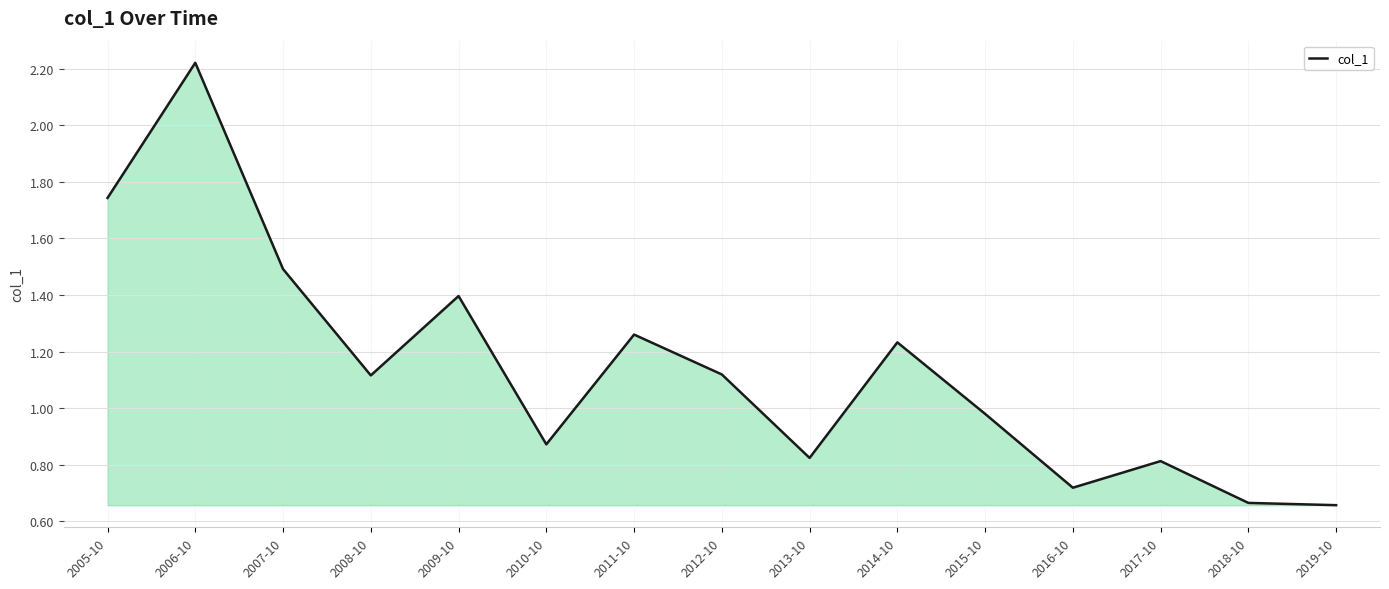

Where is the first local maximum?

2006-10